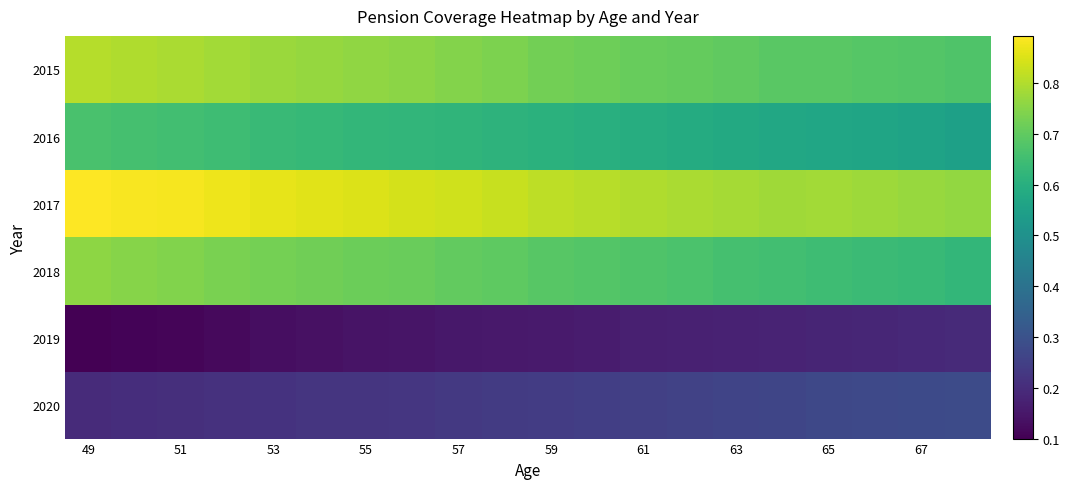

Reading right to left, transcribe all the data shown in this chart.

2015: 0.7	0.7	0.7	0.7	0.7	0.7	0.7	0.7	0.7	0.7	0.7	0.7	0.8	0.8	0.8	0.8	0.8	0.8	0.8	0.8
2016: 0.6	0.6	0.6	0.6	0.6	0.6	0.6	0.6	0.6	0.6	0.6	0.6	0.6	0.6	0.6	0.6	0.6	0.7	0.7	0.7
2017: 0.8	0.8	0.8	0.8	0.8	0.8	0.8	0.8	0.8	0.8	0.8	0.8	0.8	0.9	0.9	0.9	0.9	0.9	0.9	0.9
2018: 0.6	0.6	0.6	0.6	0.7	0.7	0.7	0.7	0.7	0.7	0.7	0.7	0.7	0.7	0.7	0.7	0.7	0.7	0.7	0.8
2019: 0.2	0.2	0.2	0.2	0.2	0.2	0.2	0.2	0.2	0.2	0.2	0.1	0.1	0.1	0.1	0.1	0.1	0.1	0.1	0.1
2020: 0.3	0.3	0.3	0.3	0.3	0.3	0.3	0.3	0.2	0.2	0.2	0.2	0.2	0.2	0.2	0.2	0.2	0.2	0.2	0.2